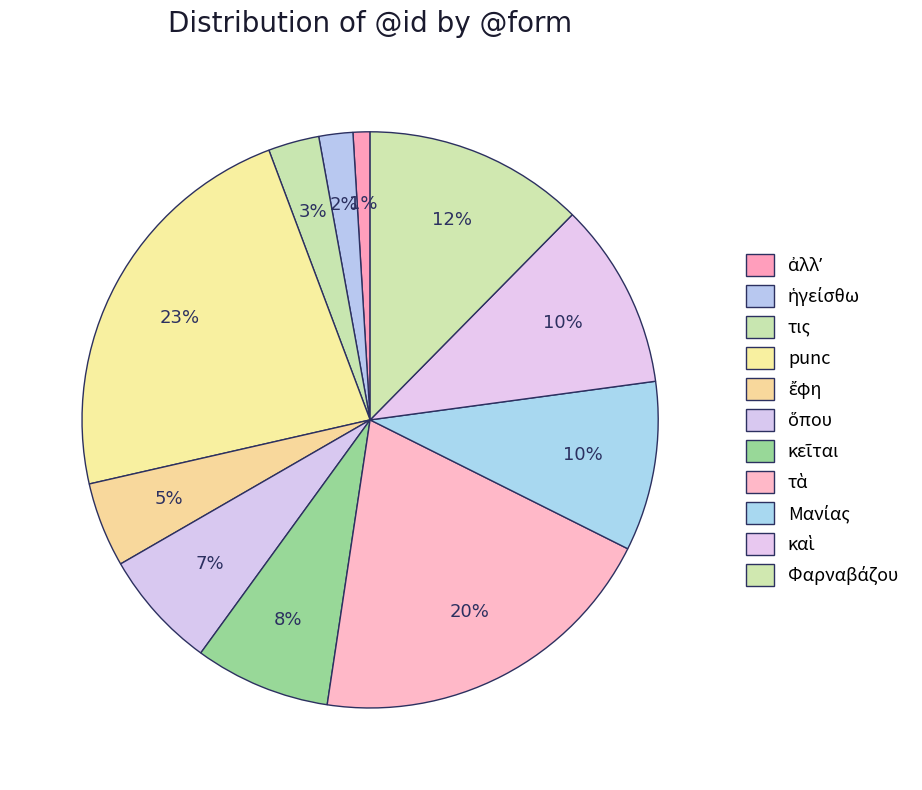

How many segments does this pie chart have?

11